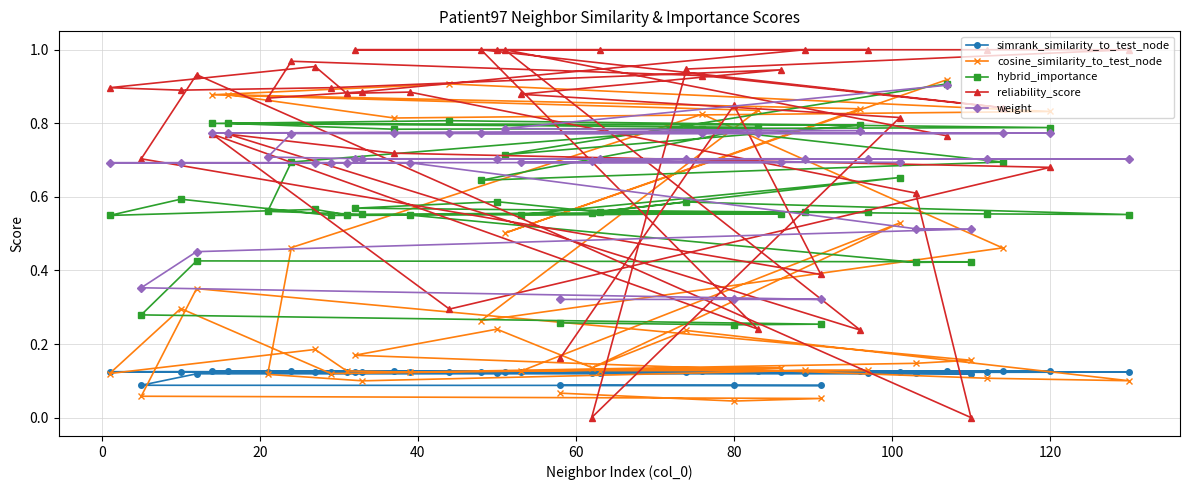

Which series has the largest total across all categories?

reliability_score